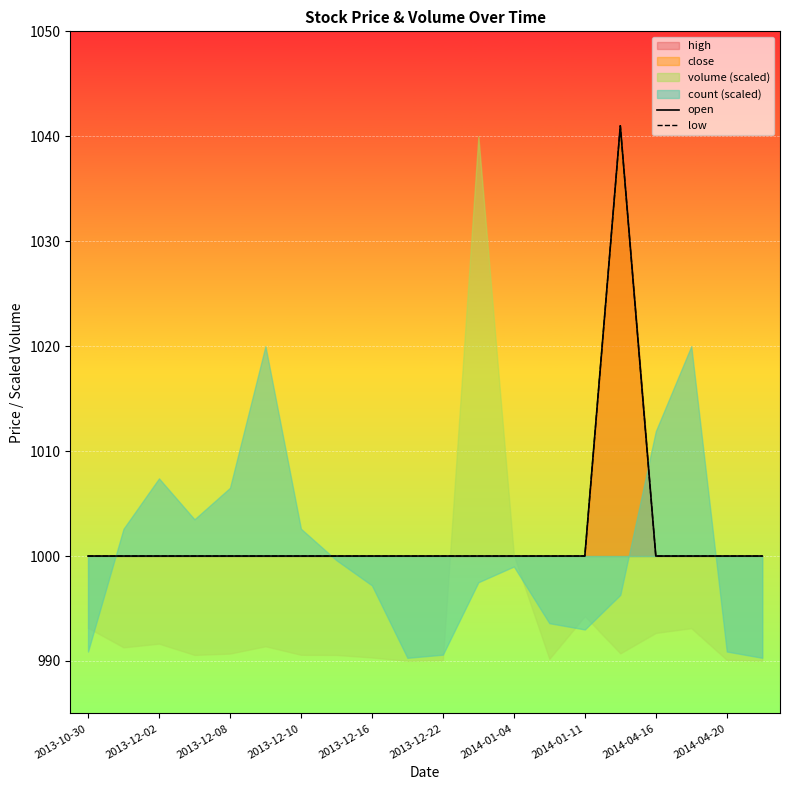

Which has a higher value, 2013-12-22 or 2014-04-20?

2013-12-22